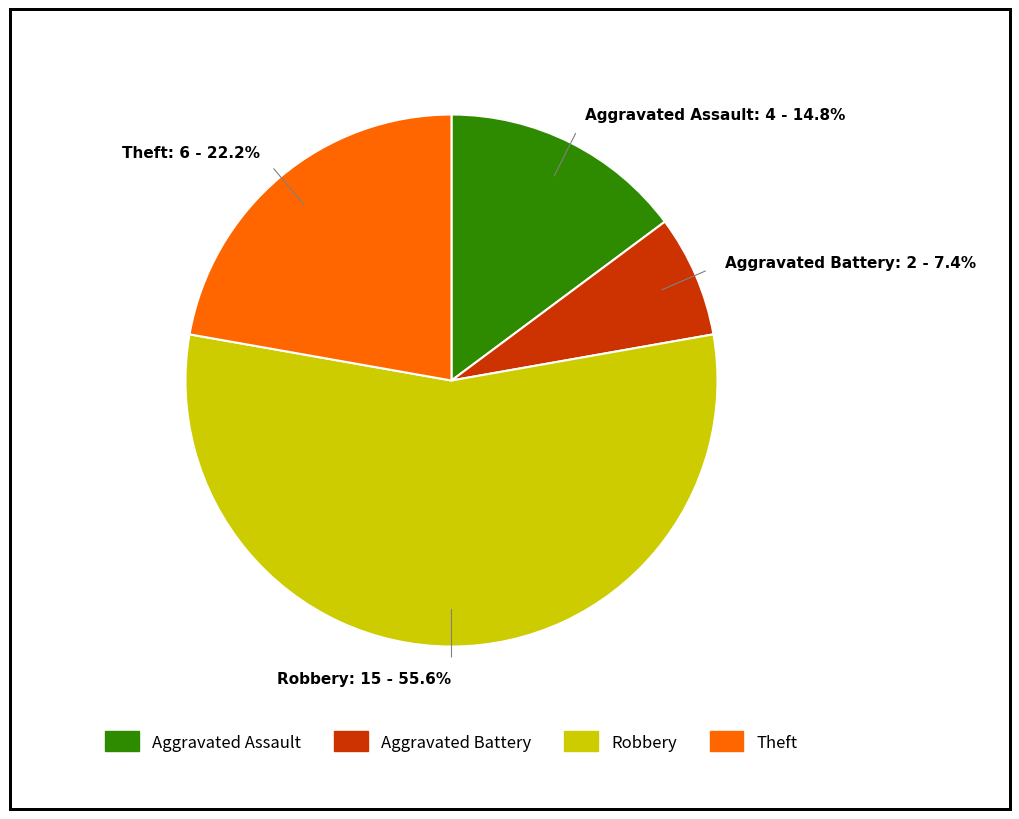

True or false: Aggravated Assault accounts for 26% of the total.

False